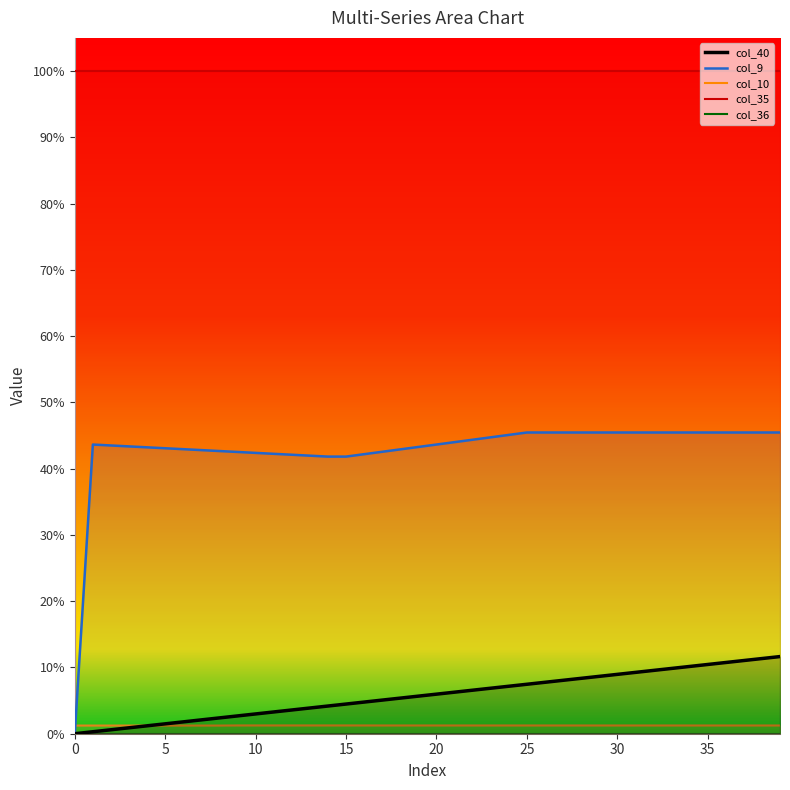

True or false: col_35 and col_9 intersect in this chart.

False